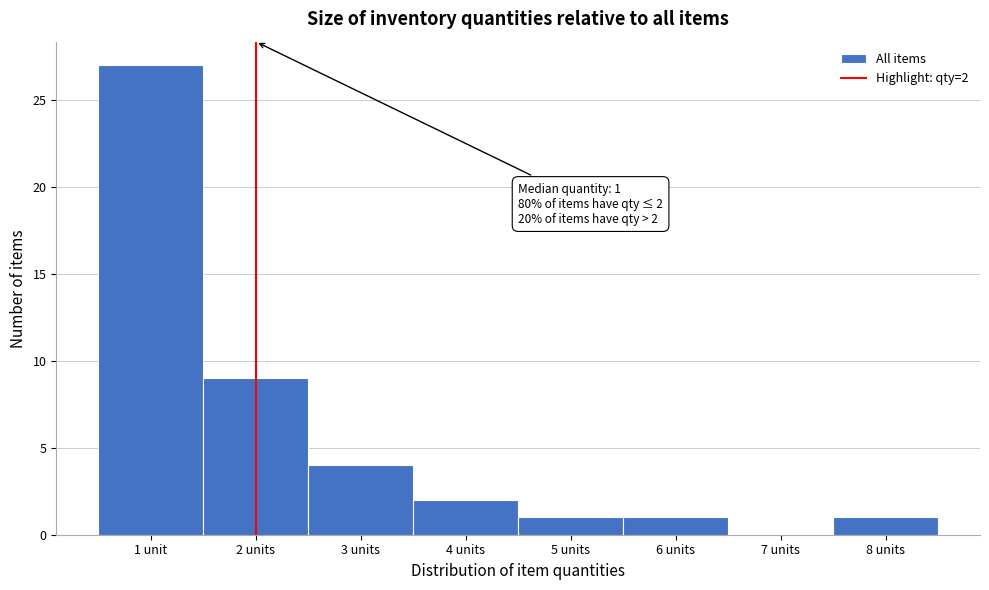

Reading left to right, extract all data points from this chart.

1 unit=27	2 units=9	3 units=4	4 units=2	5 units=1	6 units=1	7 units=0	8 units=1